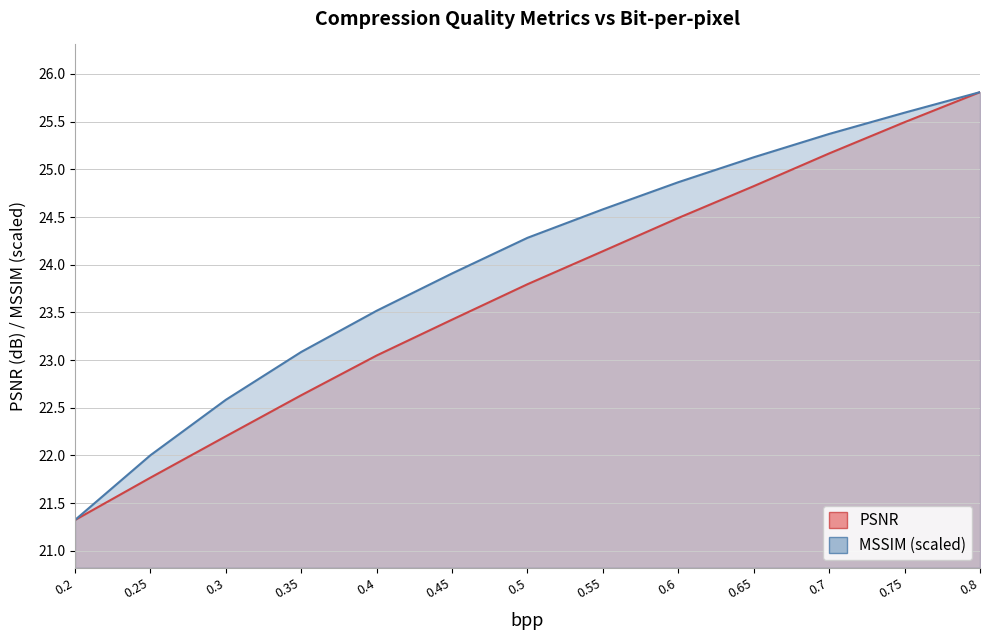

How many categories are shown in the chart?

13